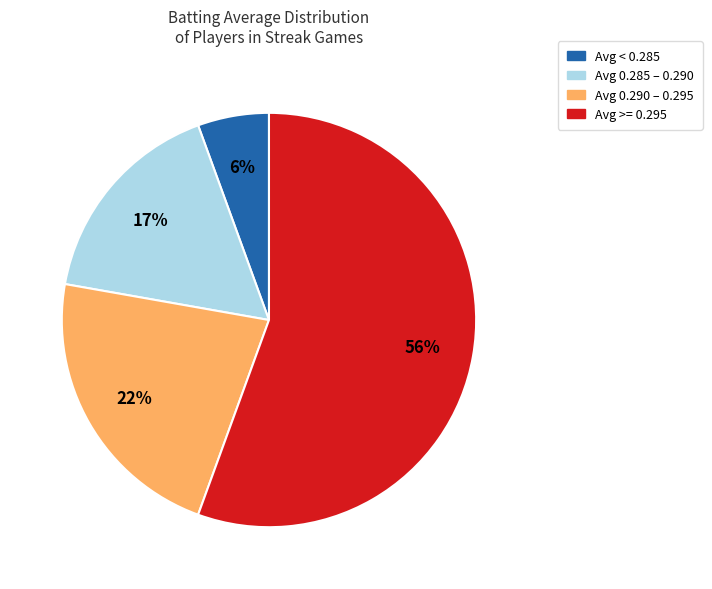

Is there a majority slice in this chart?

Yes